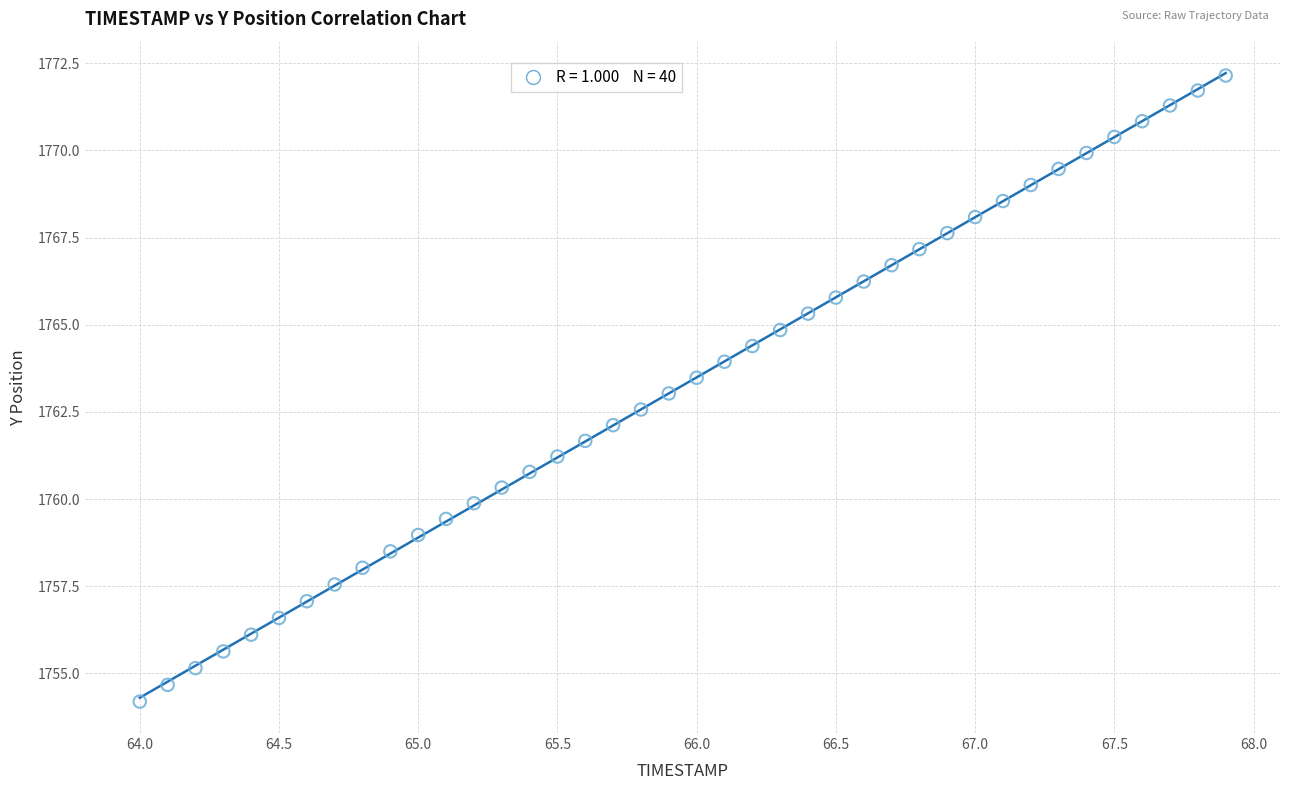

What is the range of X values (max minus min)?

3.9